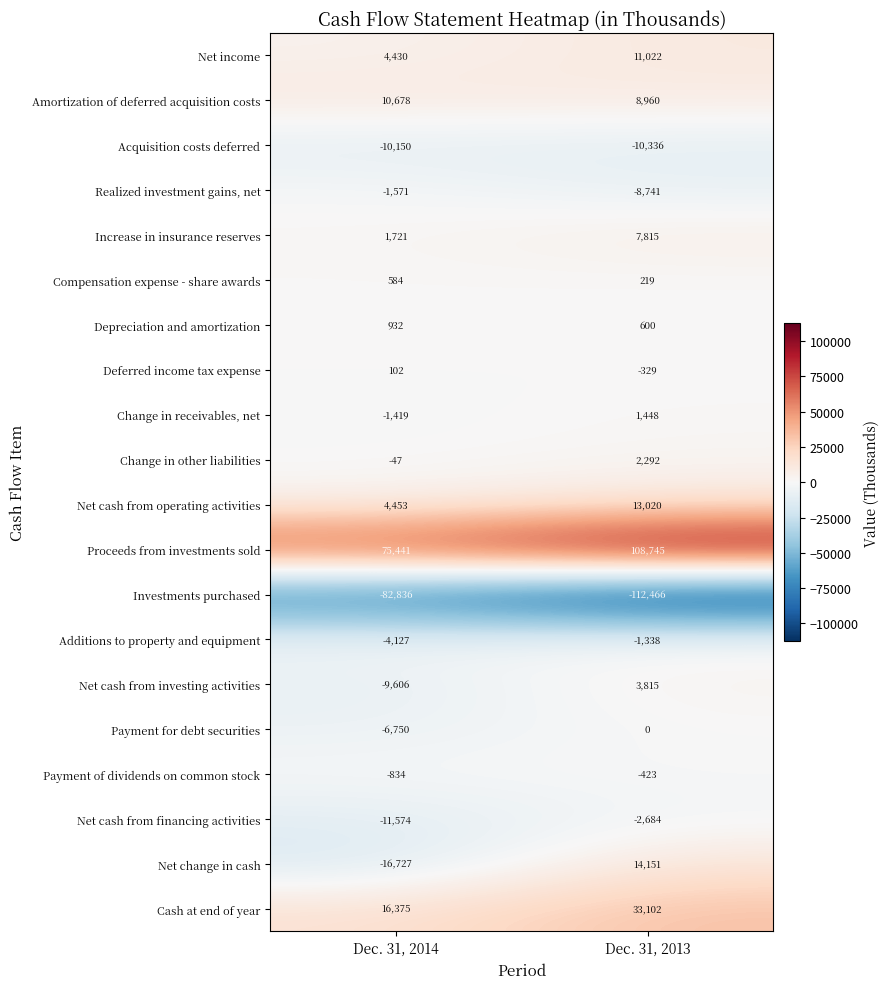

What is the maximum value shown in the chart?

108745